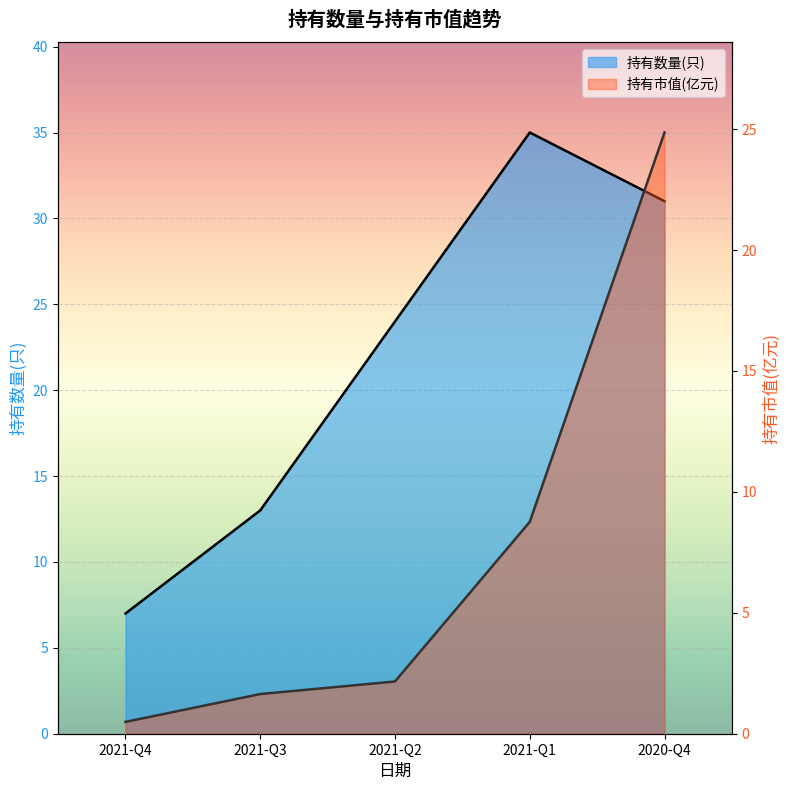

True or false: 持有数量(只) and 持有市值(亿元) cross at least once.

False